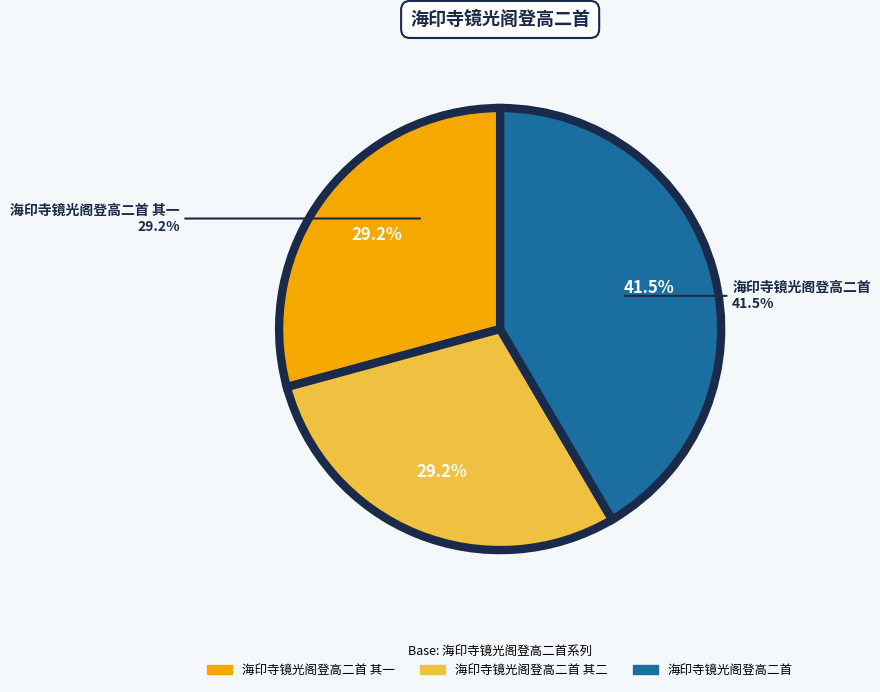

Is it true that 海印寺镜光阁登高二首 is 50% of the pie?

False